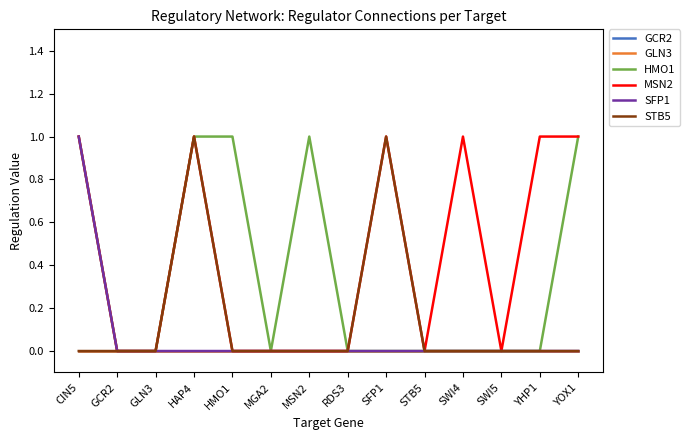

Is this an area chart (filled region under the line)?

No